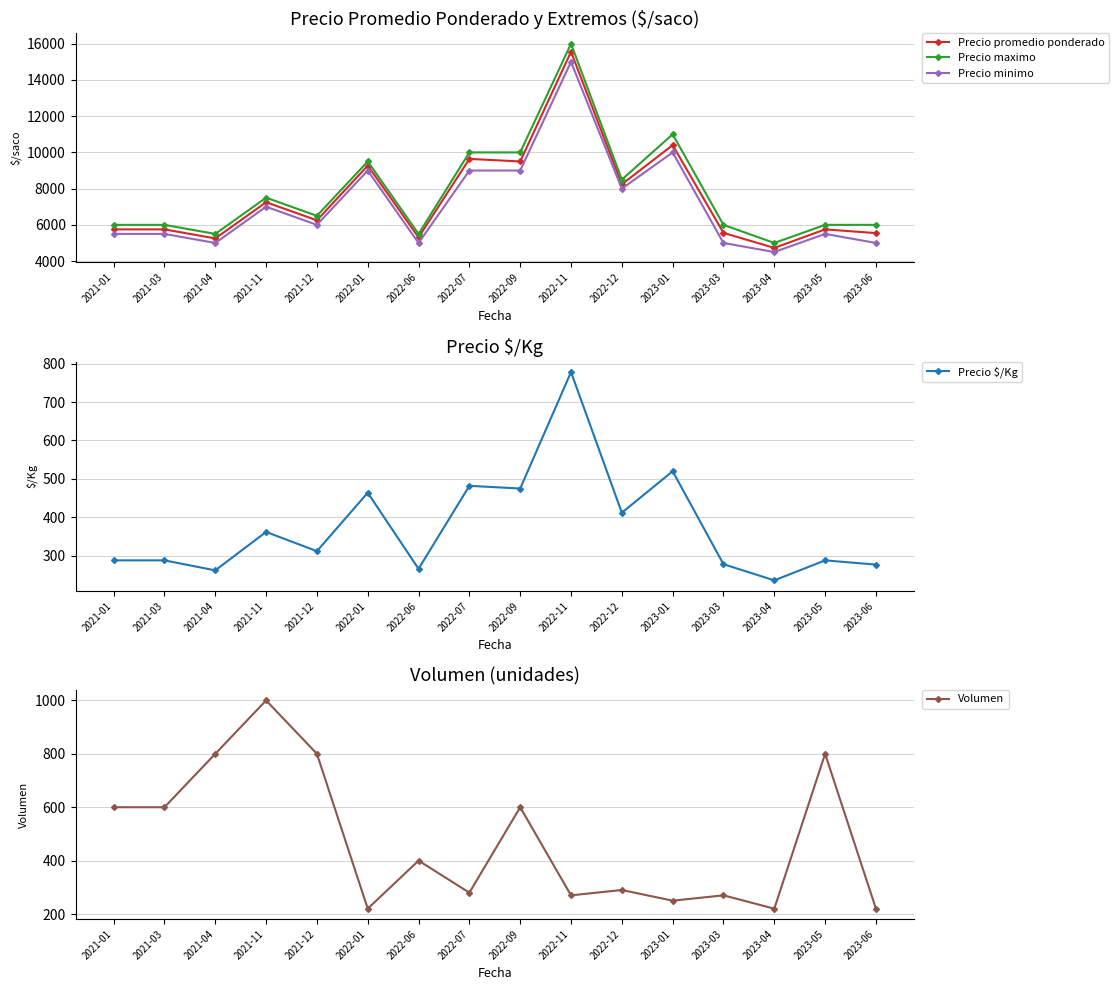

What is the difference between the maximum and second lowest values in the Precio $/Kg series?

516